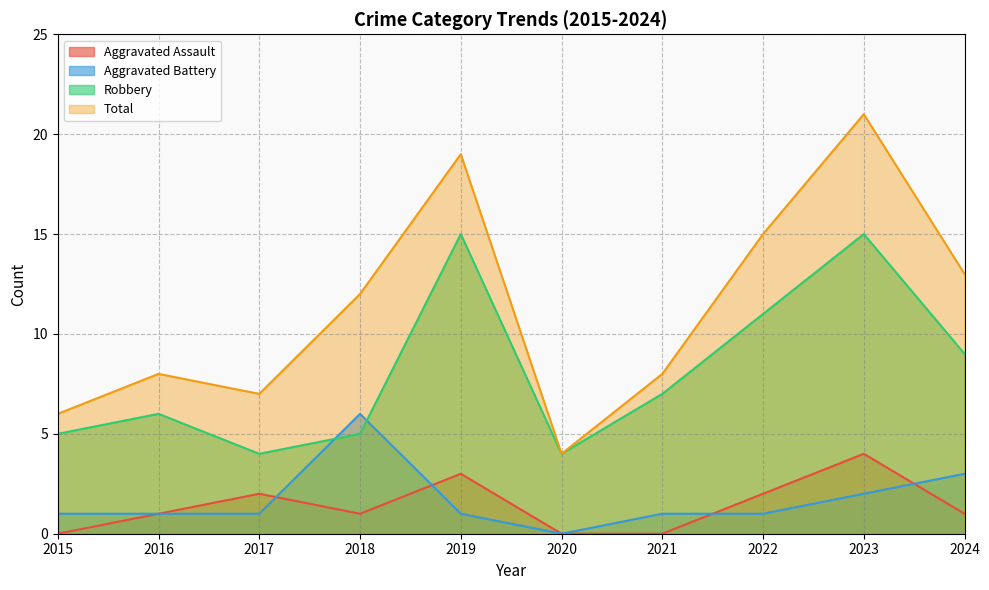

True or false: Aggravated Assault has more than 0 points higher than both neighbors.

True